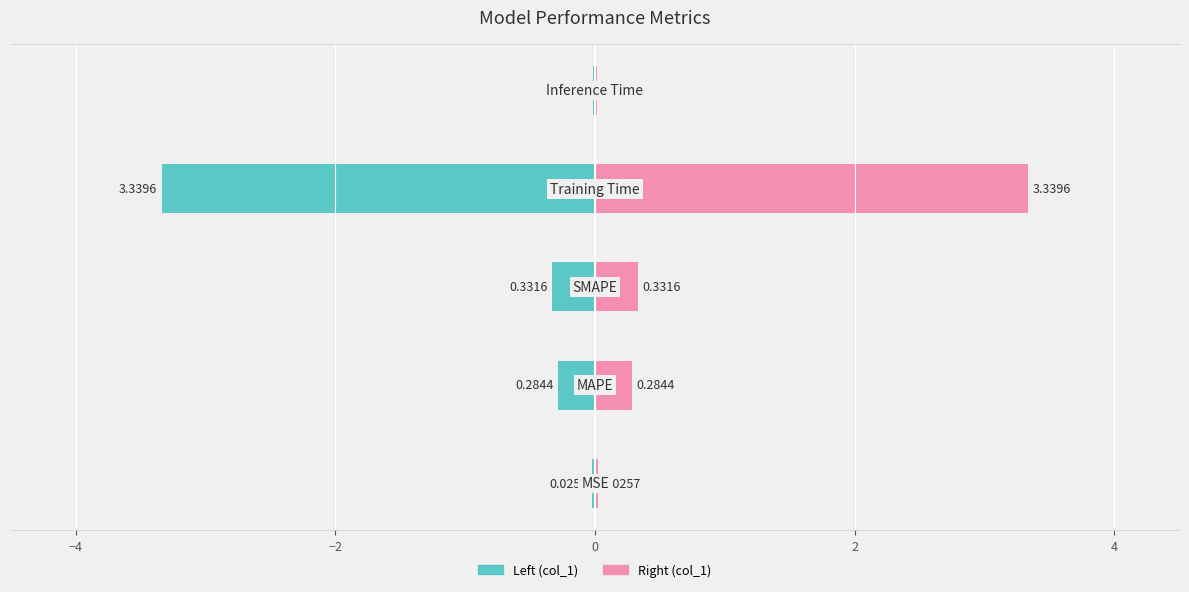

True or false: col_1 (right) has a value of 0.0 at −6.

False